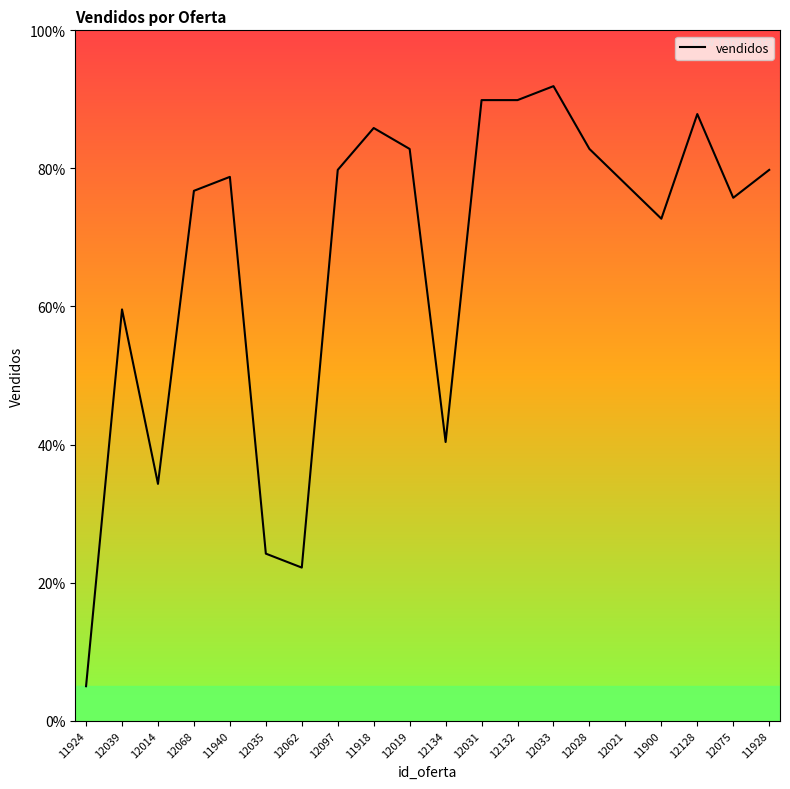

The chart shows a value of 82.8 at 12028. True or false?

True